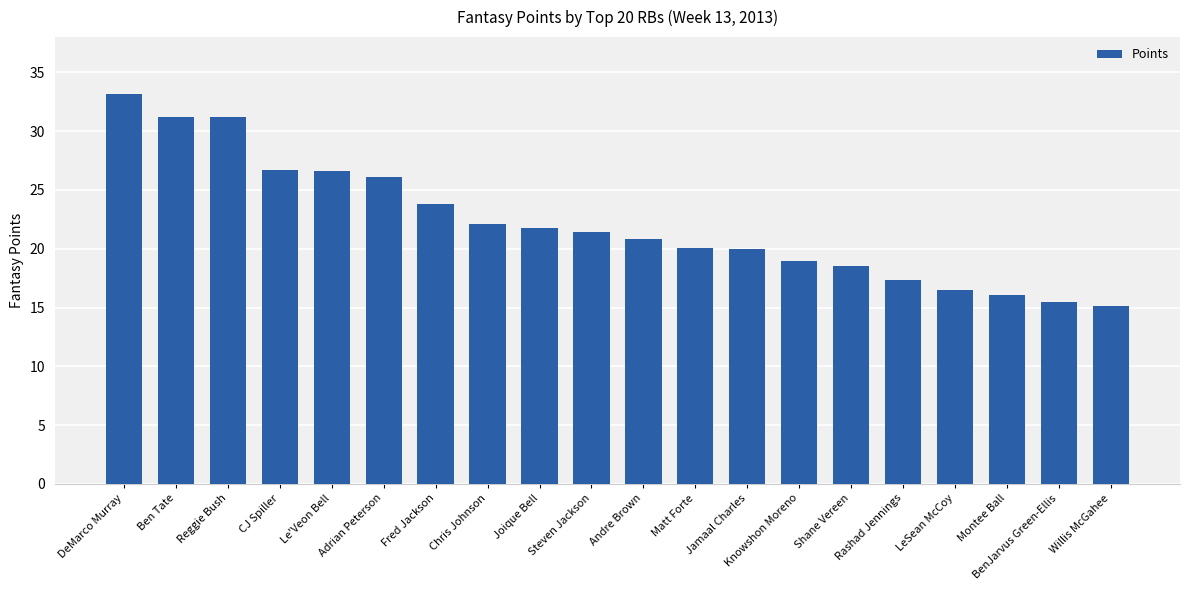

At which category does the chart reach its peak across all series?

DeMarco Murray